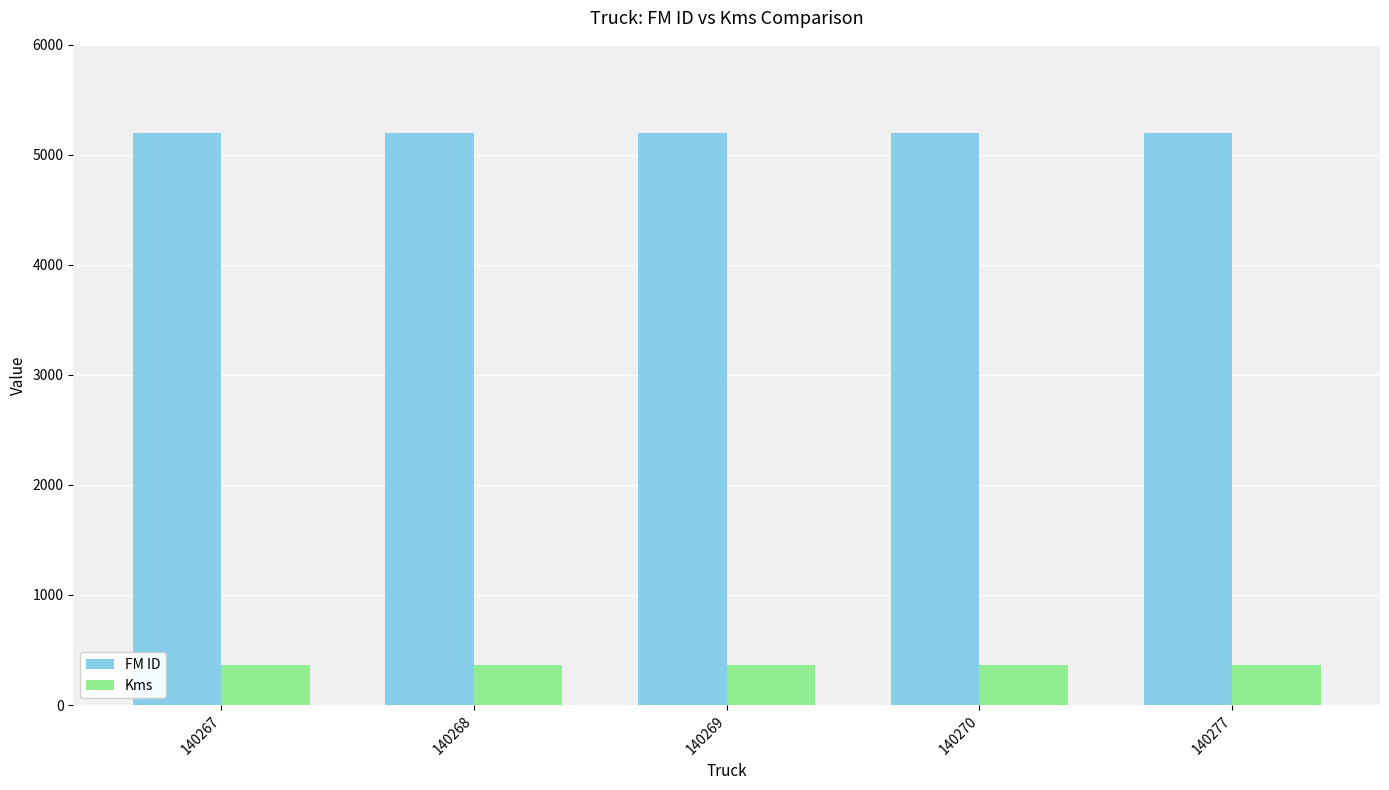

List the series in order of their peak value, lowest first.

Kms, FM ID